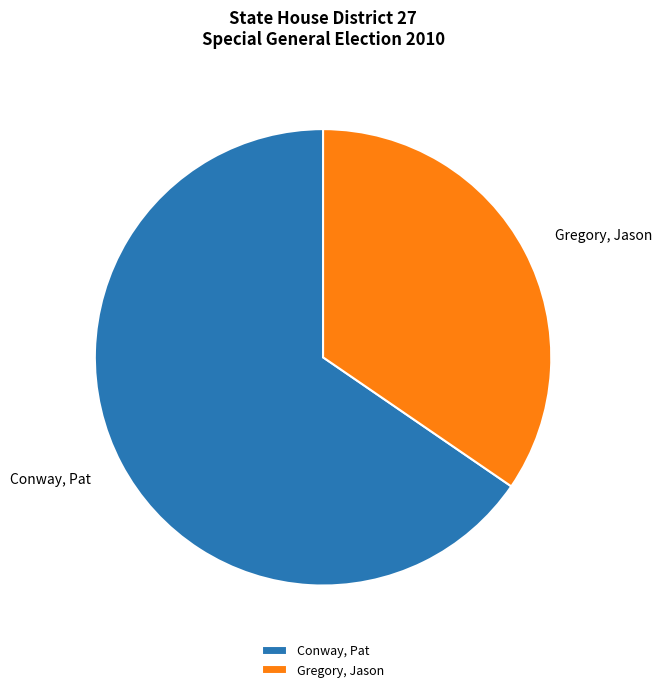

Combined, do Conway, Pat and Gregory, Jason account for over 50%?

Yes